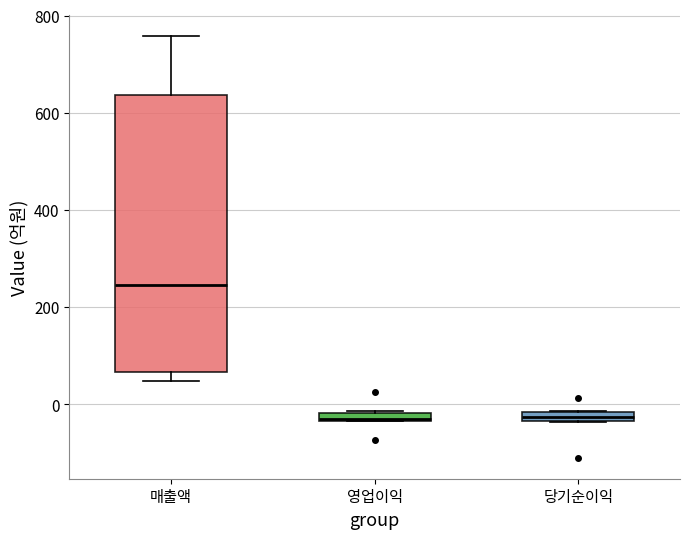

Where is the upper edge of the box for 당기순이익 on the y-axis? The values are not printed on the chart, so give them approximately, as read against the axis.

-20